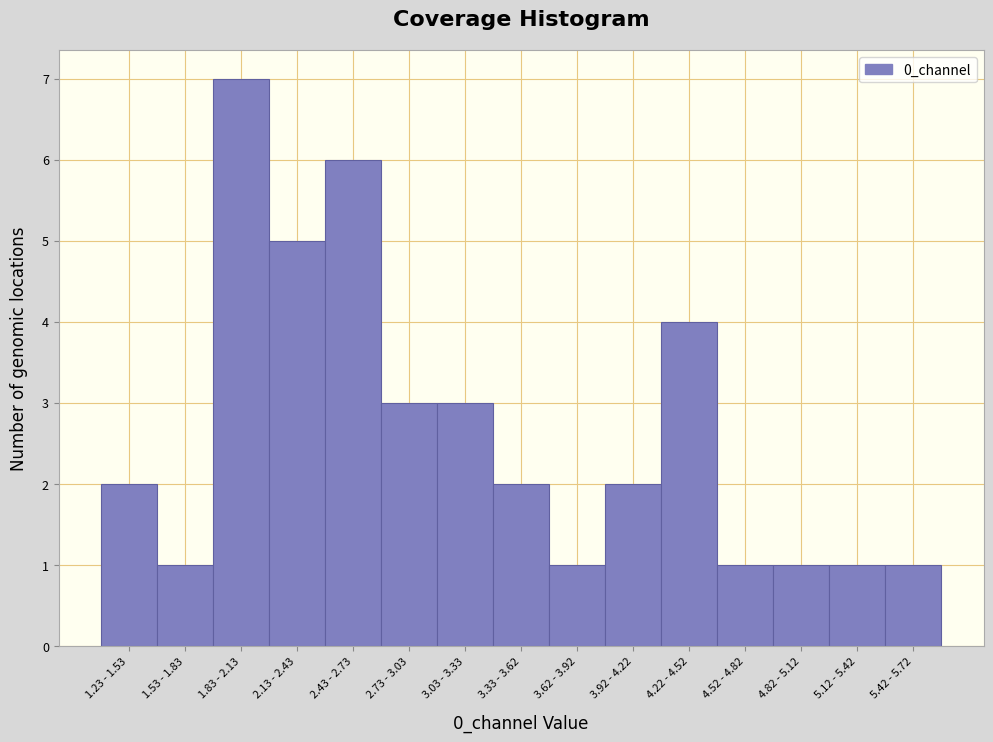

Reading right to left, what are all the values shown in this chart?

1	1	1	1	4	2	1	2	3	3	6	5	7	1	2